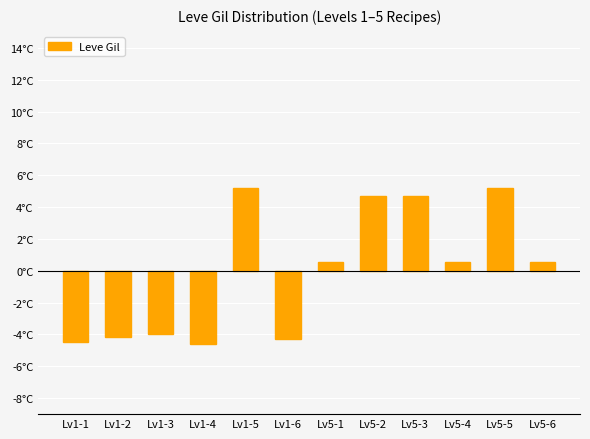

Does the chart contain any negative values?

Yes